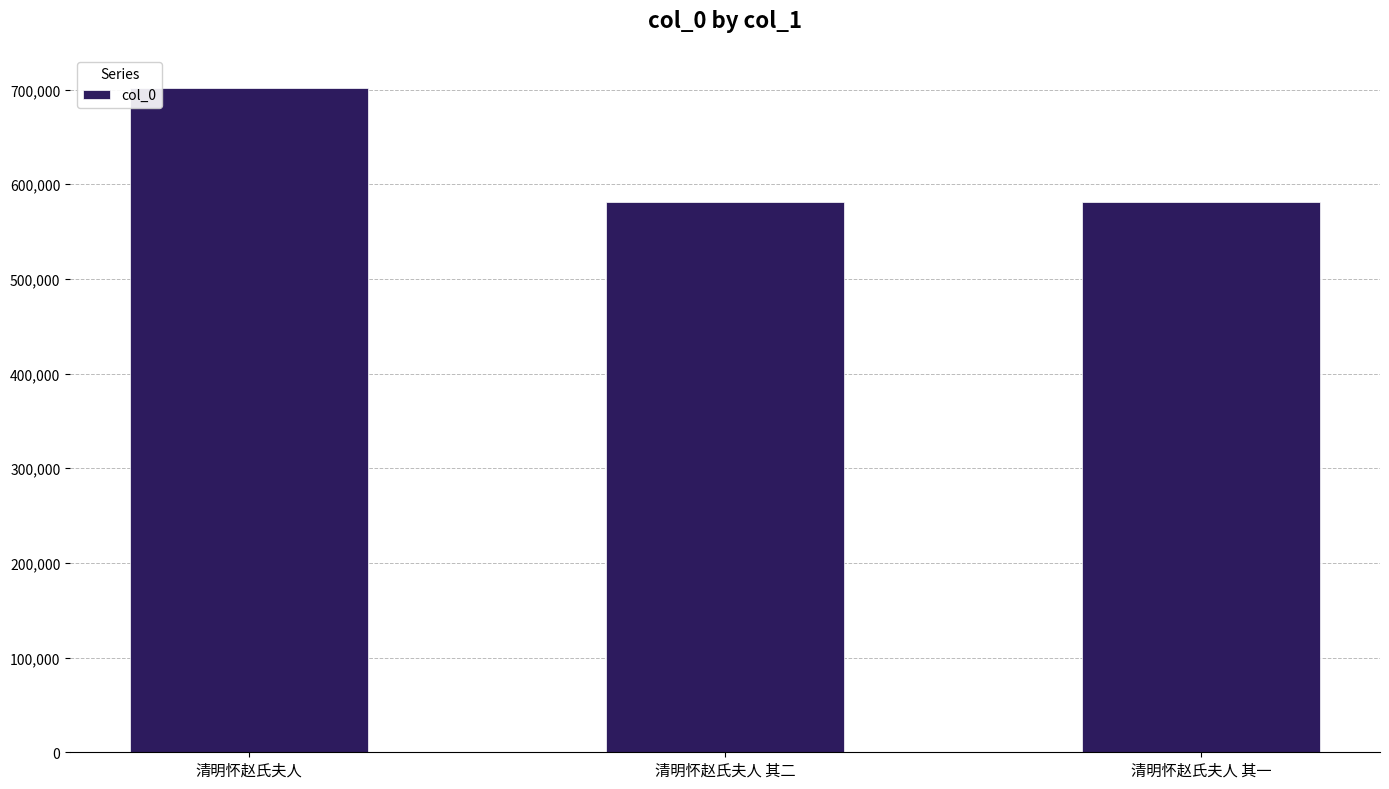

What is the value of the 3rd bar from the left?

580867